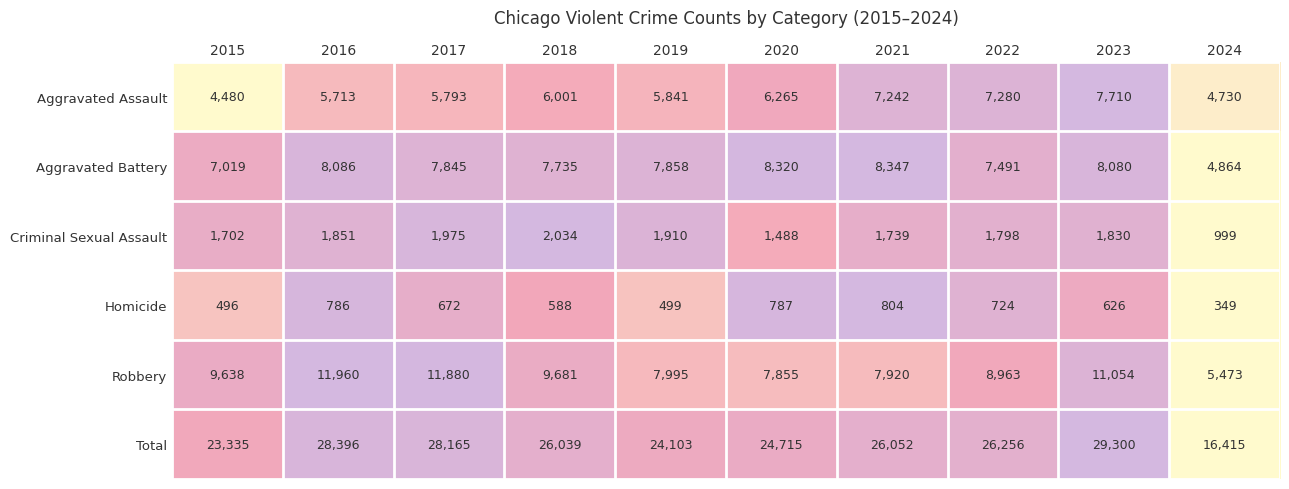

Count the number of categories in the chart.

10